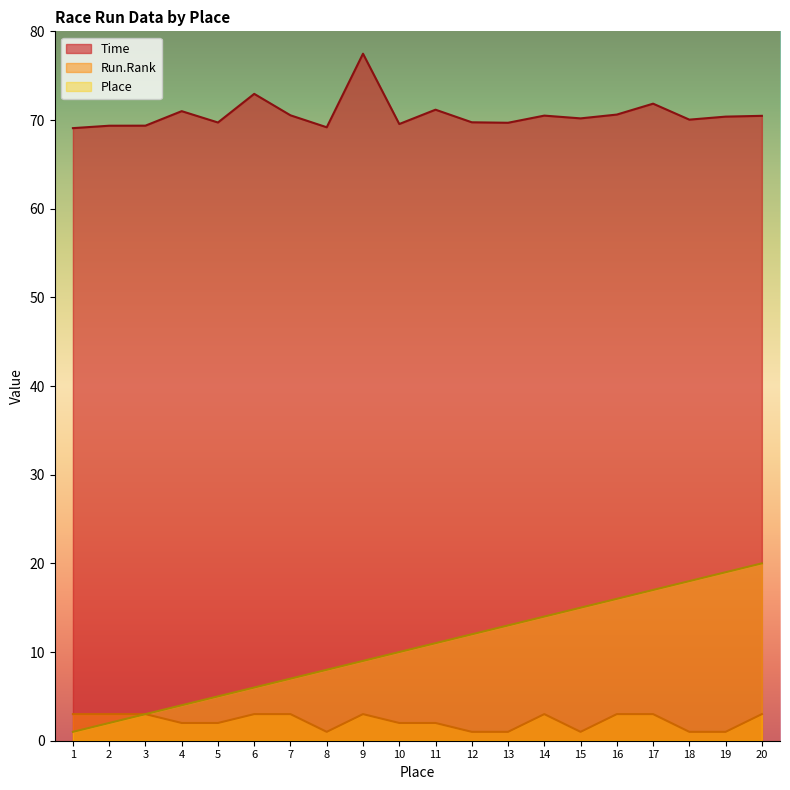

At which label is Place closest to 10?

10